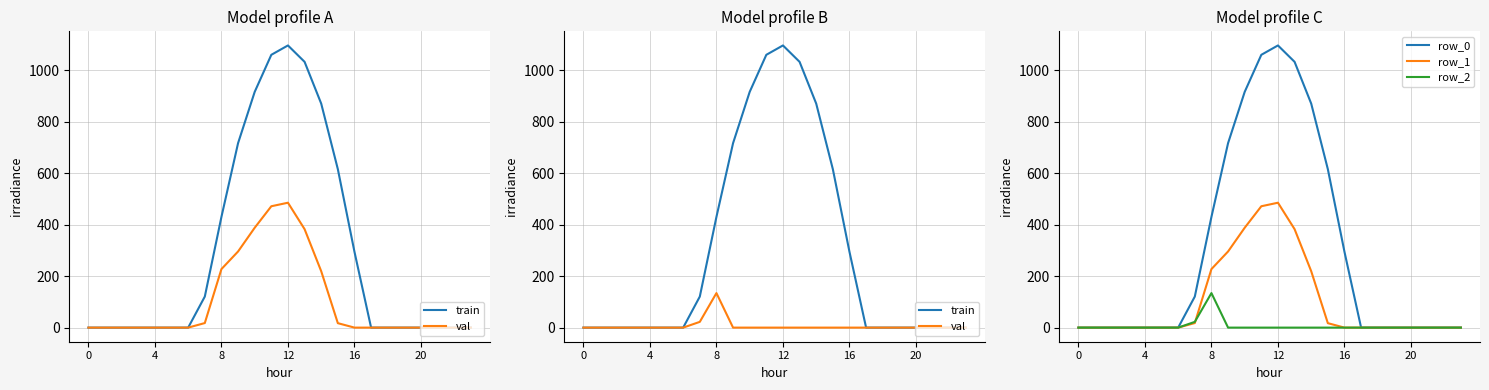

Is the value of row_0 at 11 greater than the value of val at 14?

Yes